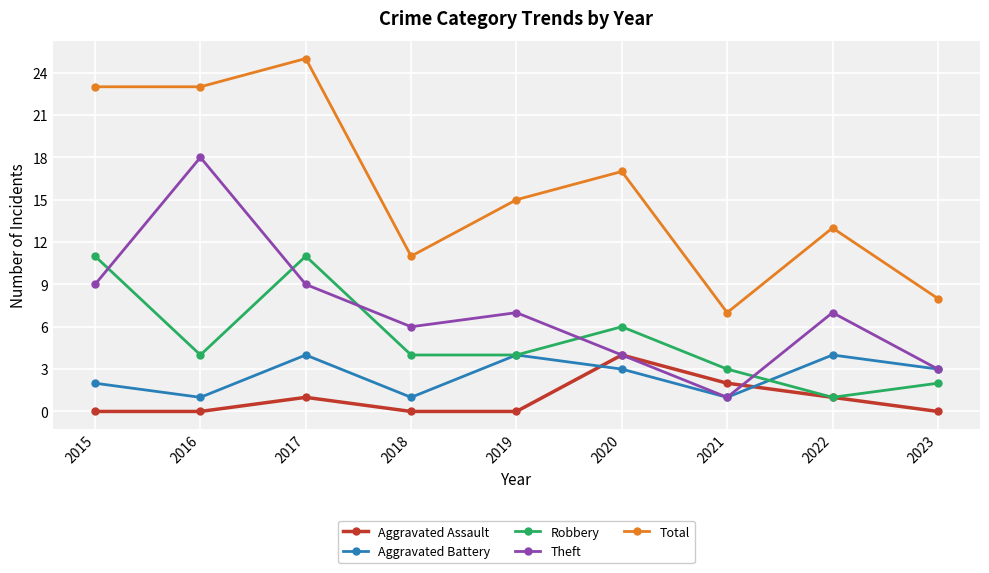

What are all the series names shown in the legend?

Aggravated Assault, Aggravated Battery, Robbery, Theft, Total